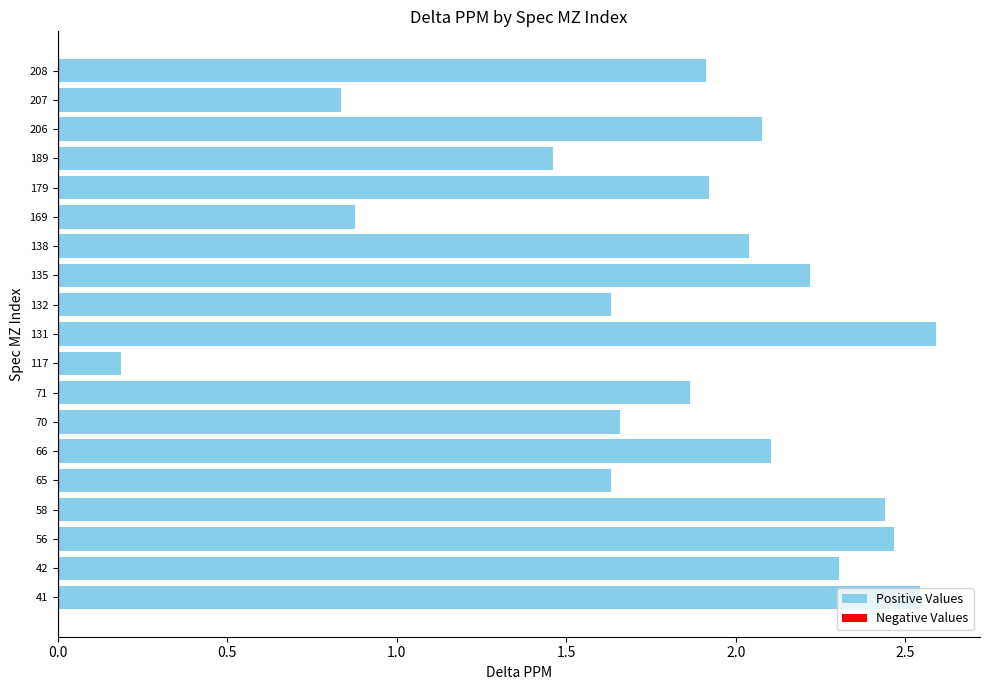

What is the sum of all values?

34.8